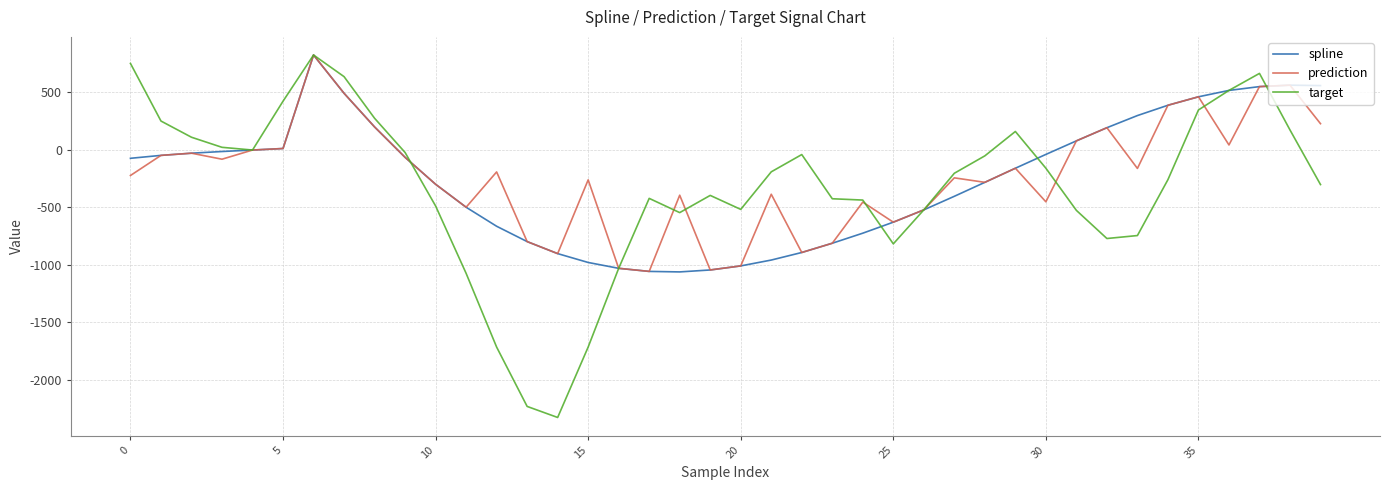

What is the minimum value for target?

-2327.5